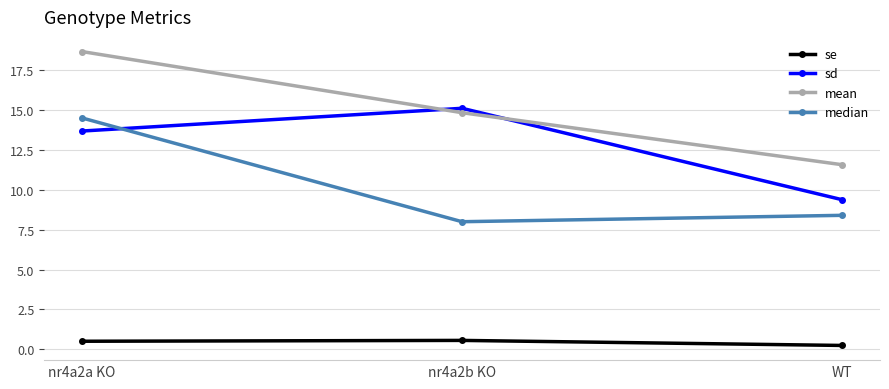

List the series in order of their overall mean, highest first.

mean, sd, median, se